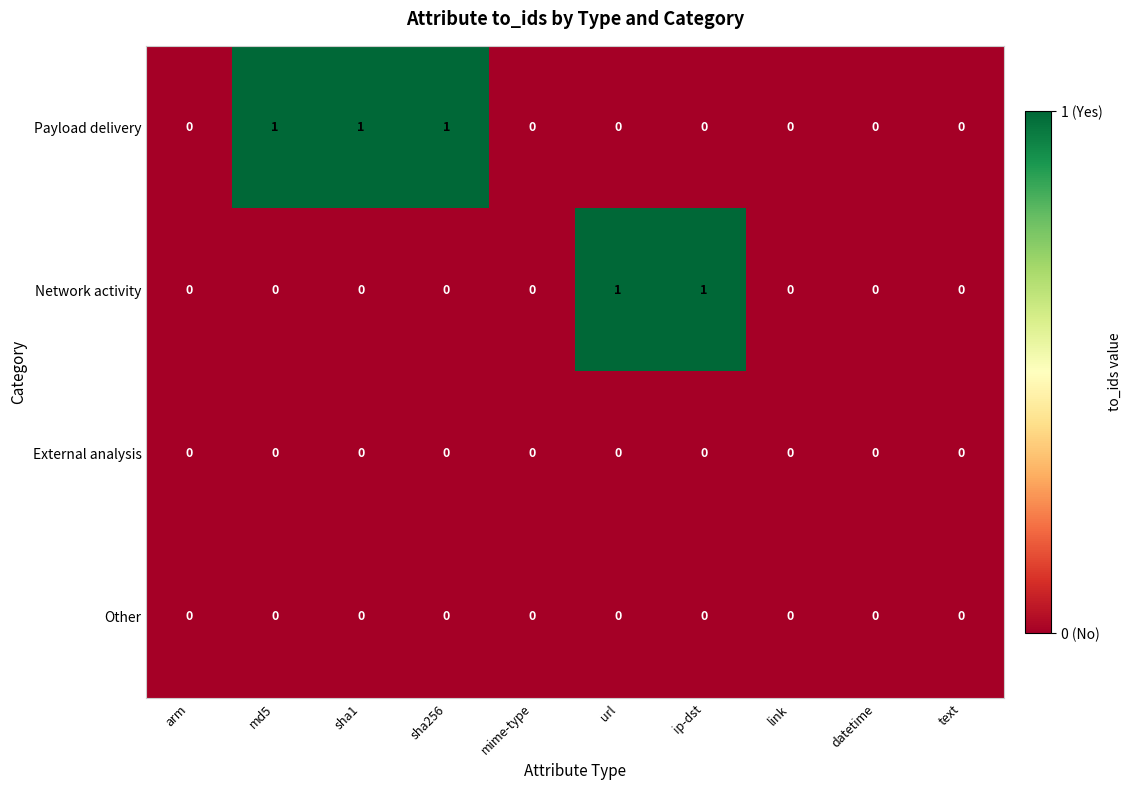

Which series has the largest total across all categories?

Payload delivery